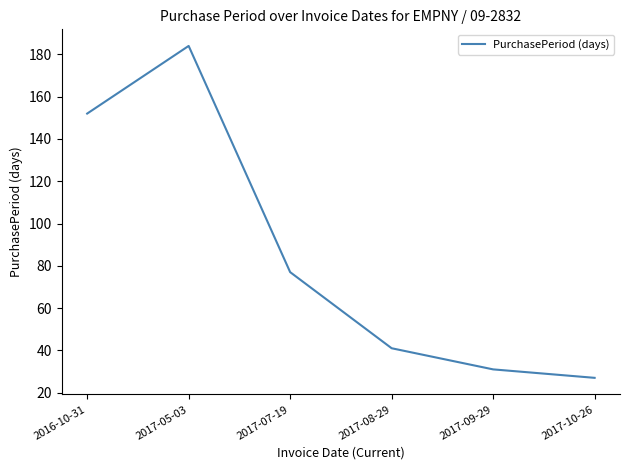

What is the average value?

85